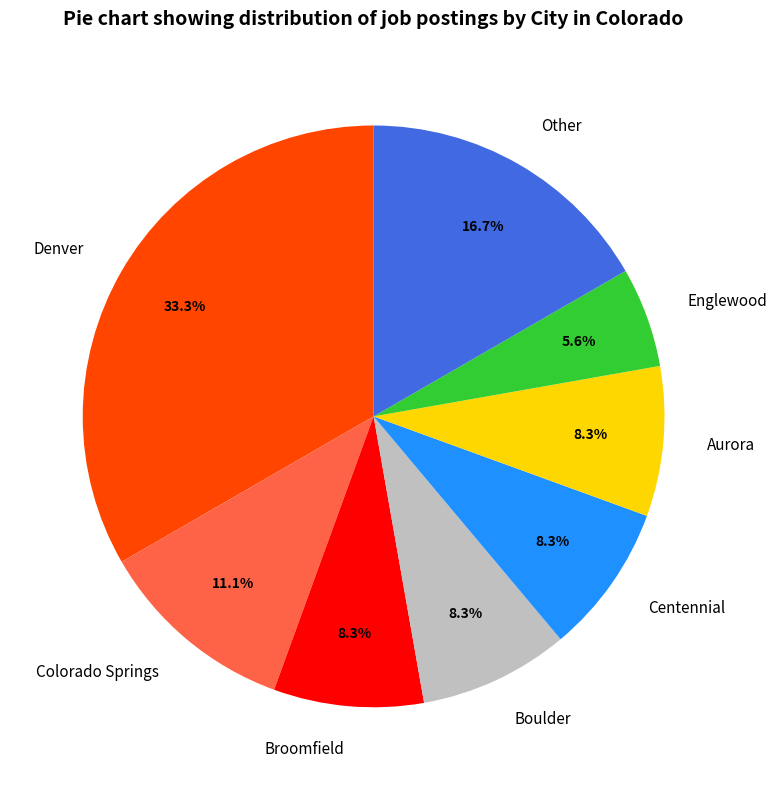

Approximately how many times larger is the value at Englewood compared to Other?

0.3